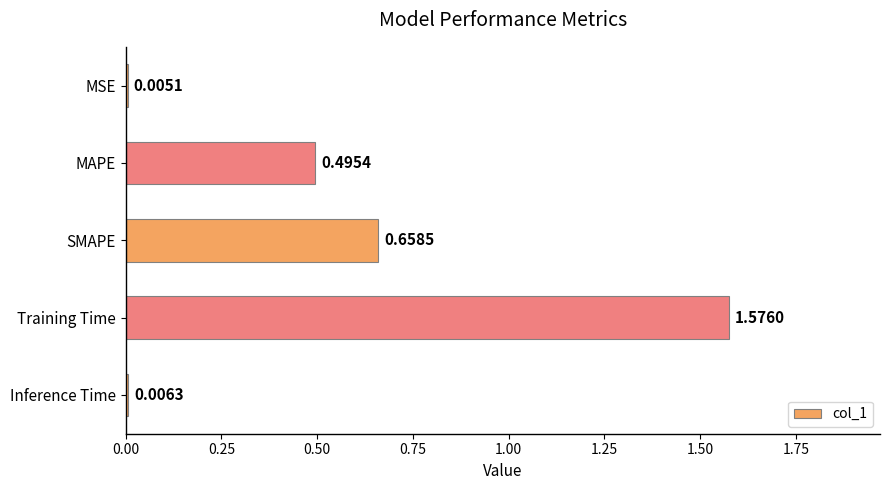

What is the sum of all values?

2.7